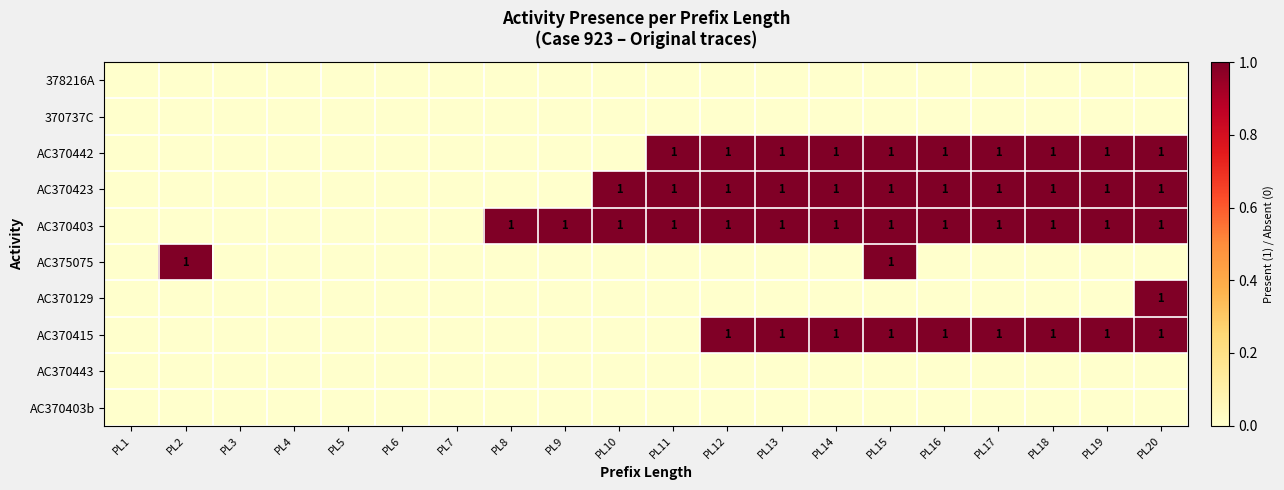

What is the spread (max minus min) of values at PL8?

1